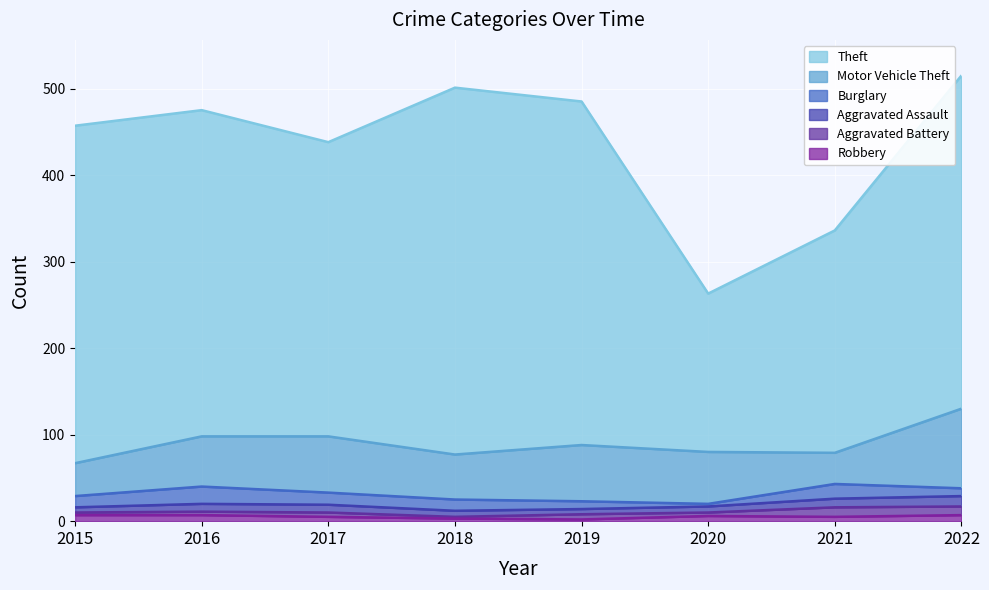

At which label does Robbery reach its peak?

2015